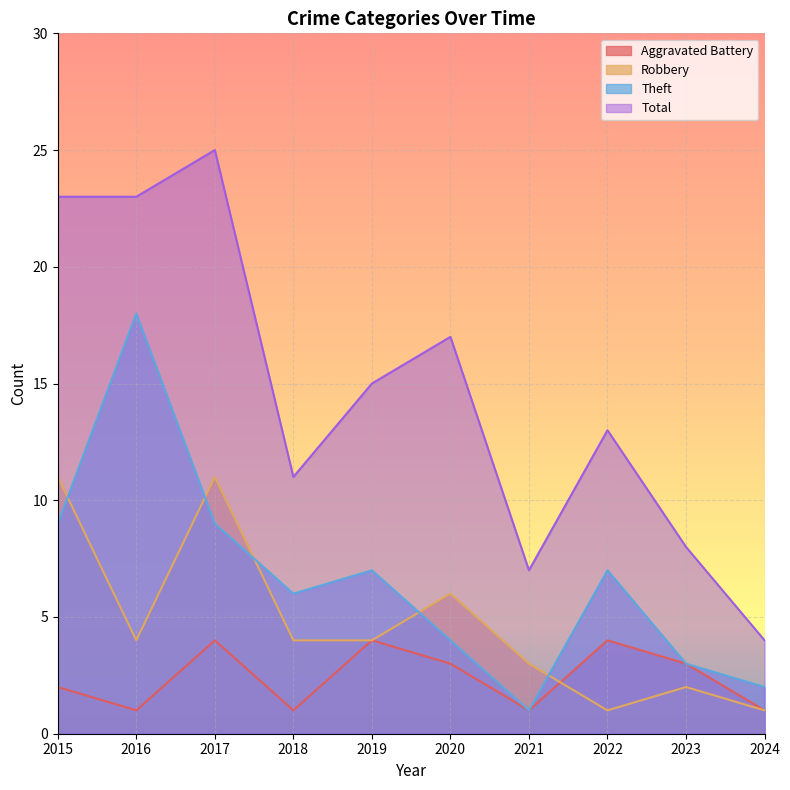

True or false: Theft has a value of 3 at 2019.

False